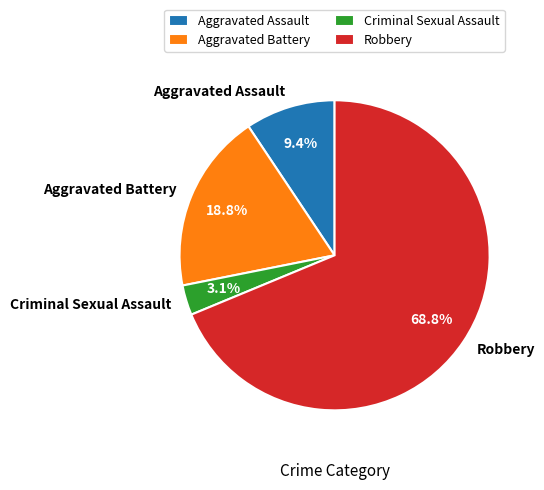

Which category has the biggest portion of the pie?

Robbery